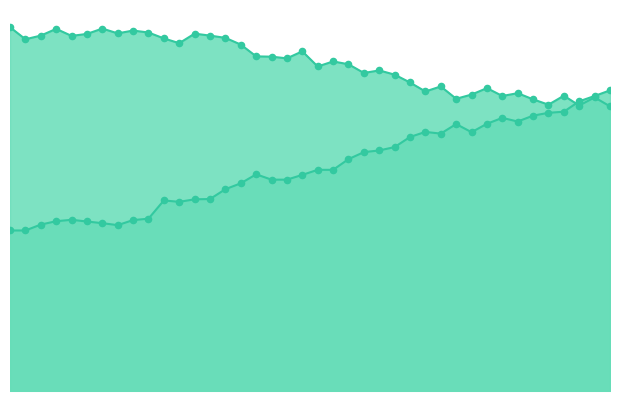

Approximately how many times larger is the value at 2020-12-13 compared to 2020-11-13?

1.6